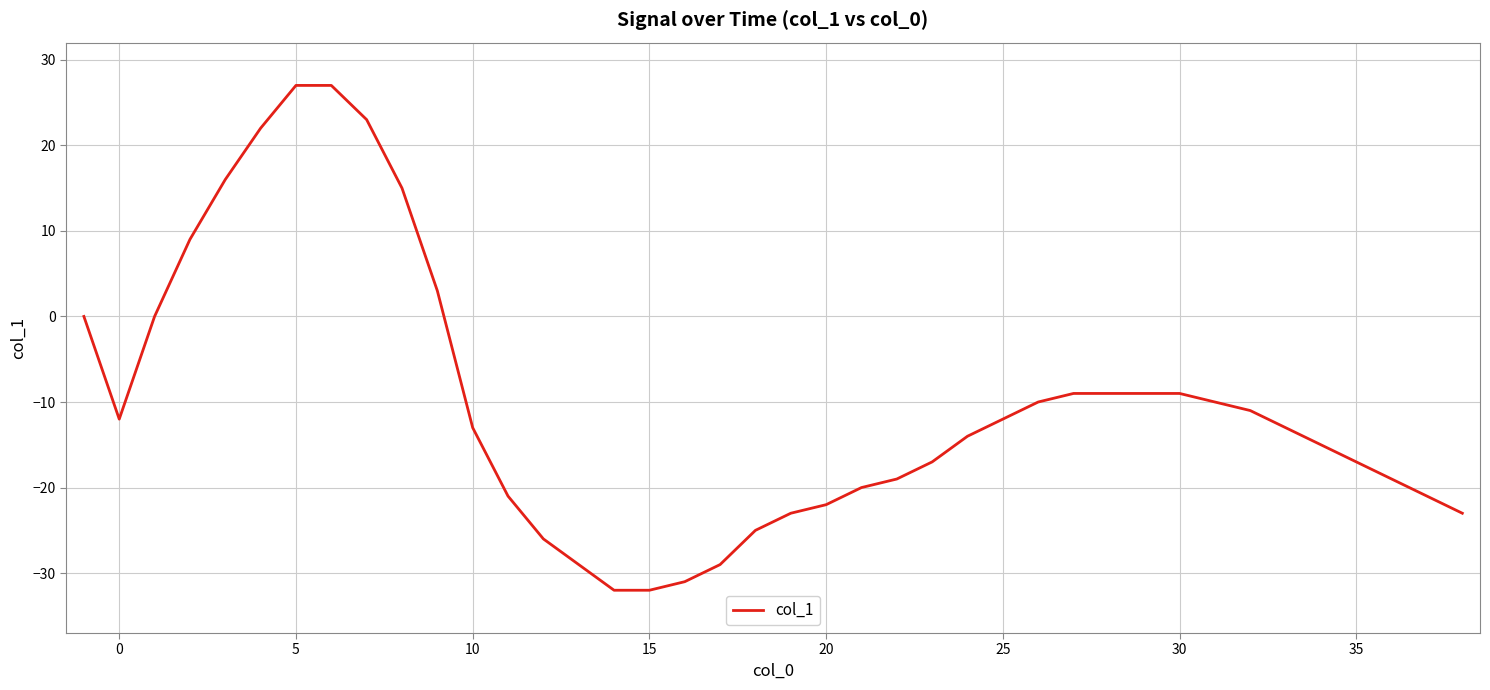

Is this an area chart (filled region under the line)?

No